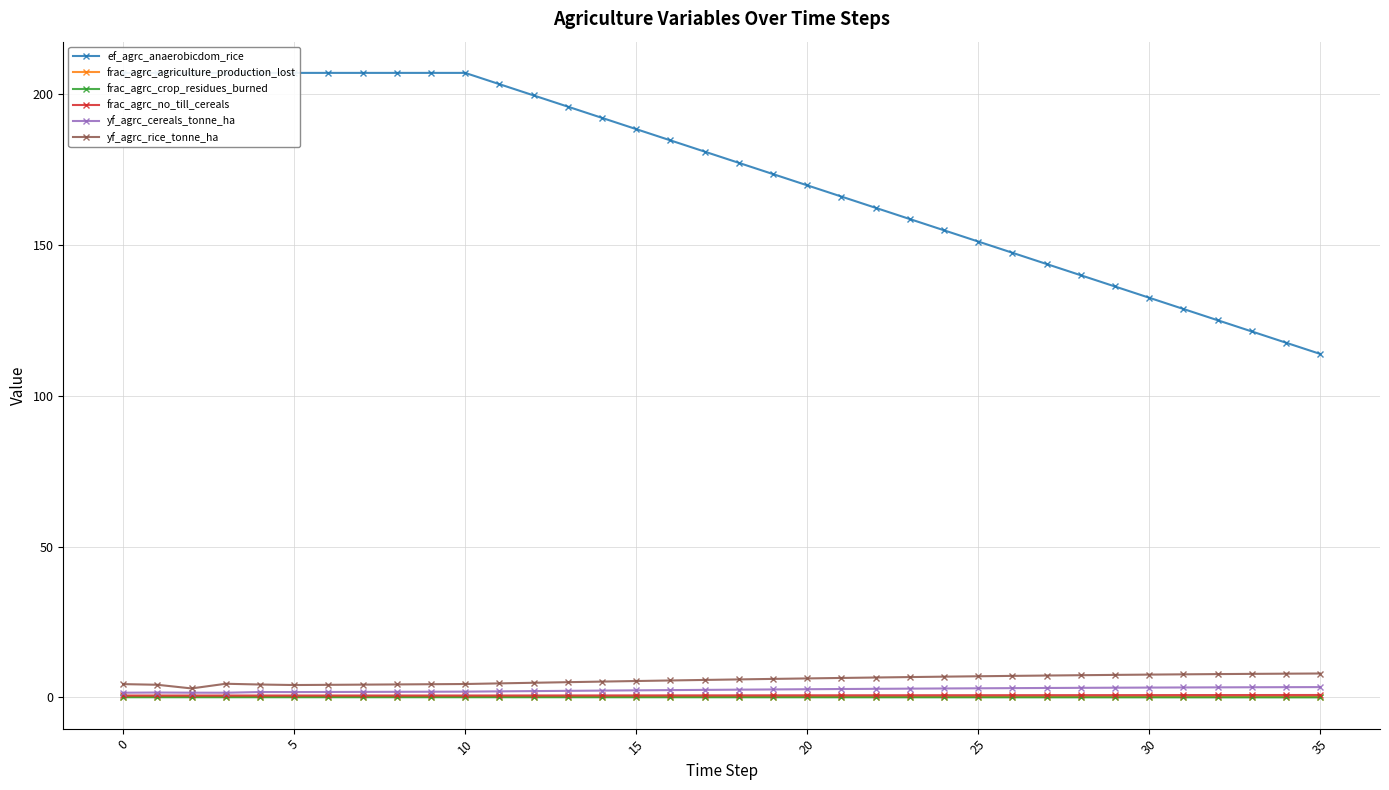

True or false: frac_agrc_crop_residues_burned has more than 2 interior local peaks.

False